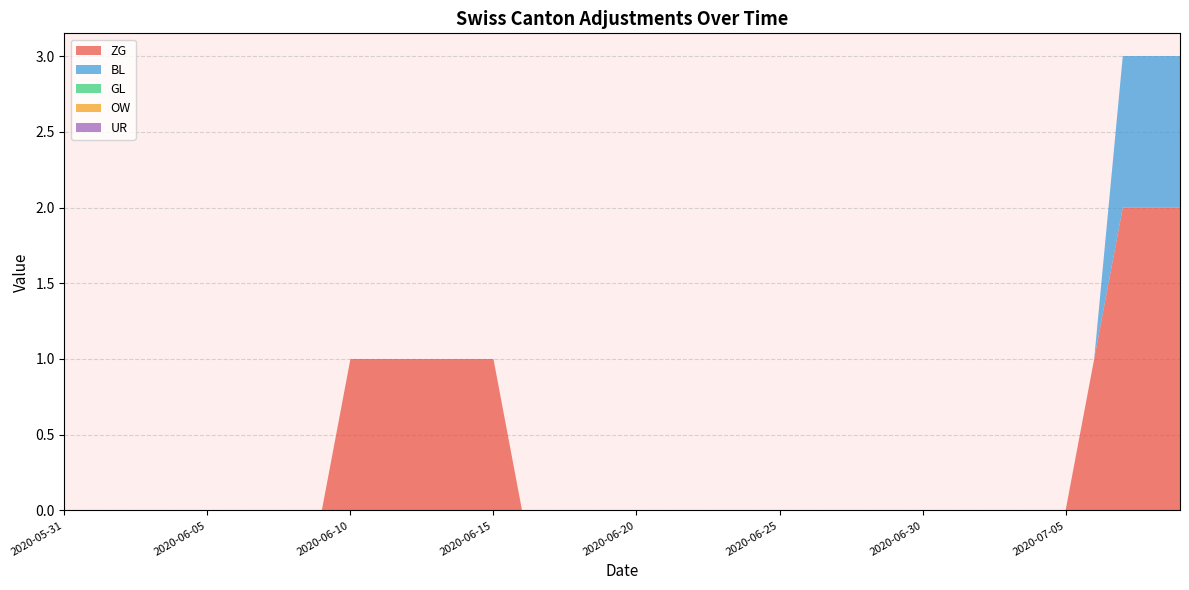

Reading left to right, transcribe all the data shown in this chart.

ZG: 2020-05-31=0	2020-06-07=0	2020-06-14=1	2020-06-21=0	2020-06-28=0	2020-07-05=0	2020-07-09=2
BL: 2020-05-31=0	2020-06-07=0	2020-06-14=0	2020-06-21=0	2020-06-28=0	2020-07-05=0	2020-07-09=1
GL: 2020-05-31=0	2020-06-07=0	2020-06-14=0	2020-06-21=0	2020-06-28=0	2020-07-05=0	2020-07-09=0
OW: 2020-05-31=0	2020-06-07=0	2020-06-14=0	2020-06-21=0	2020-06-28=0	2020-07-05=0	2020-07-09=0
UR: 2020-05-31=0	2020-06-07=0	2020-06-14=0	2020-06-21=0	2020-06-28=0	2020-07-05=0	2020-07-09=0